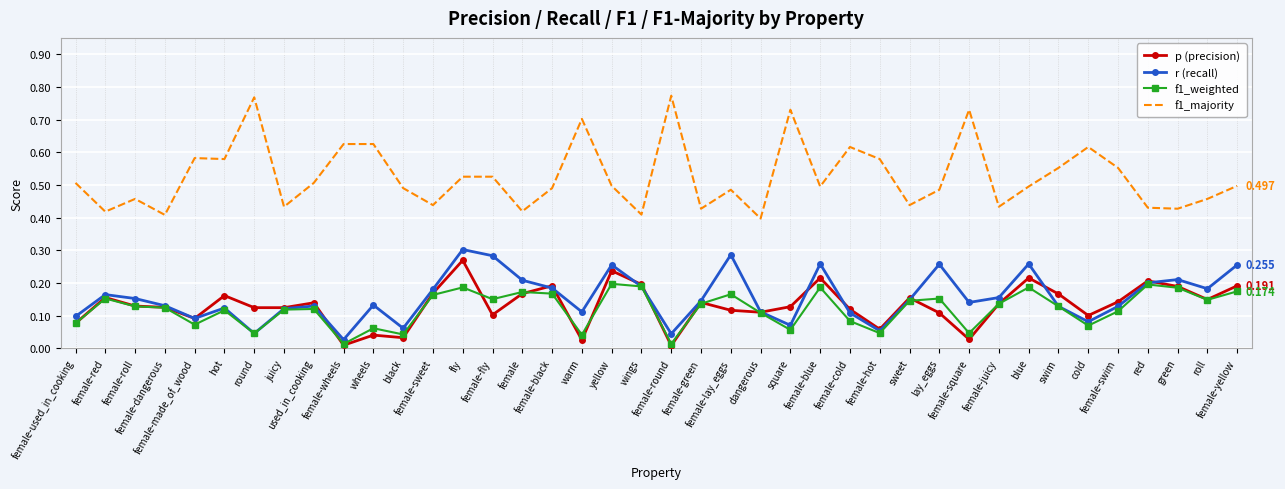

How many distinct data groups are displayed?

4